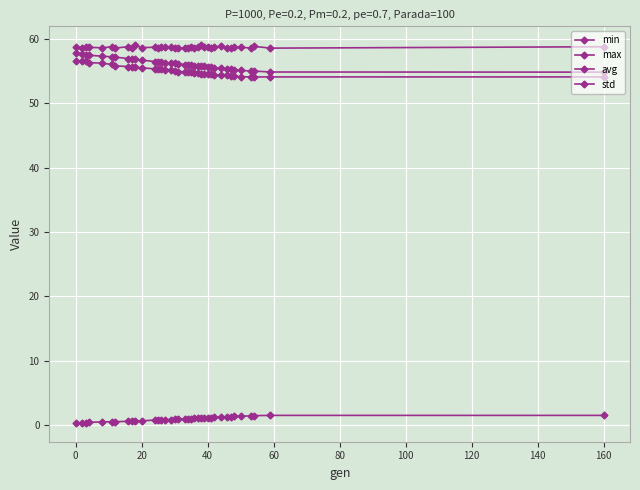

Is this an area chart (filled region under the line)?

No